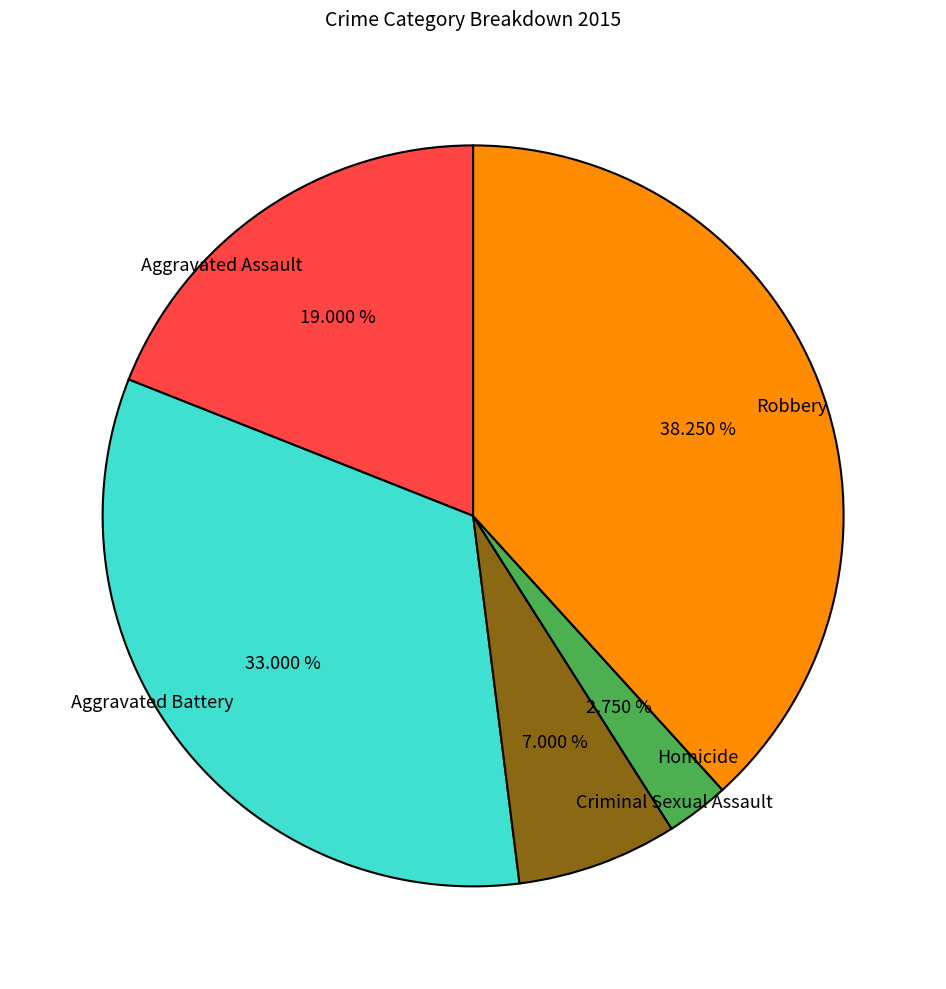

Is there any slice that represents more than half of the pie?

No